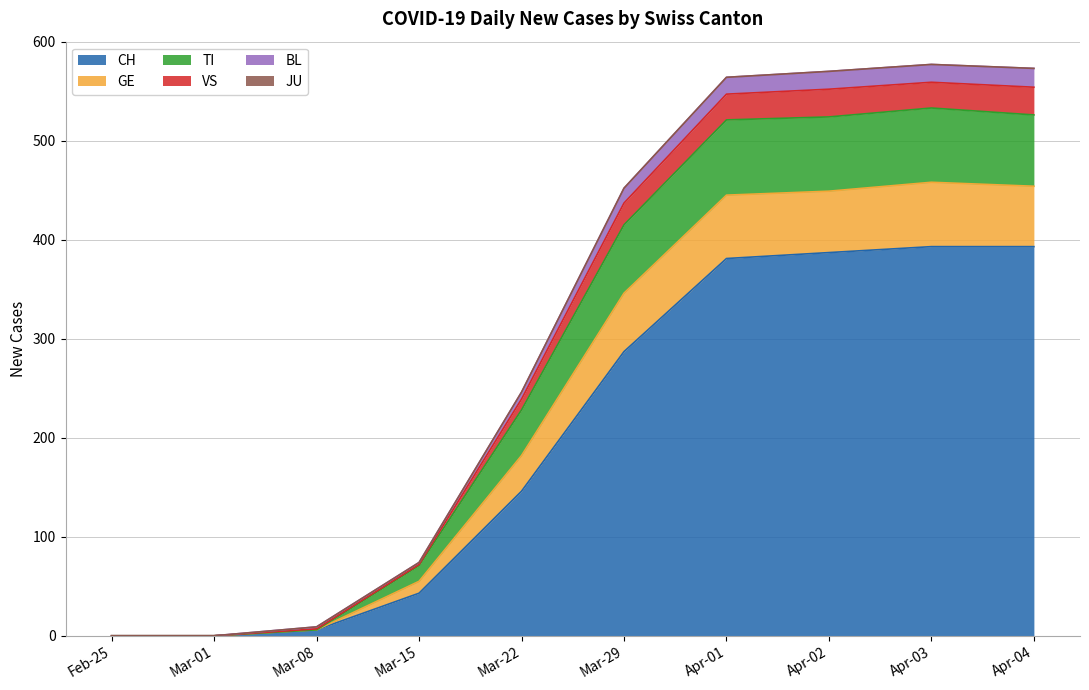

Is it true that CH equals 146 at Mar-22?

True